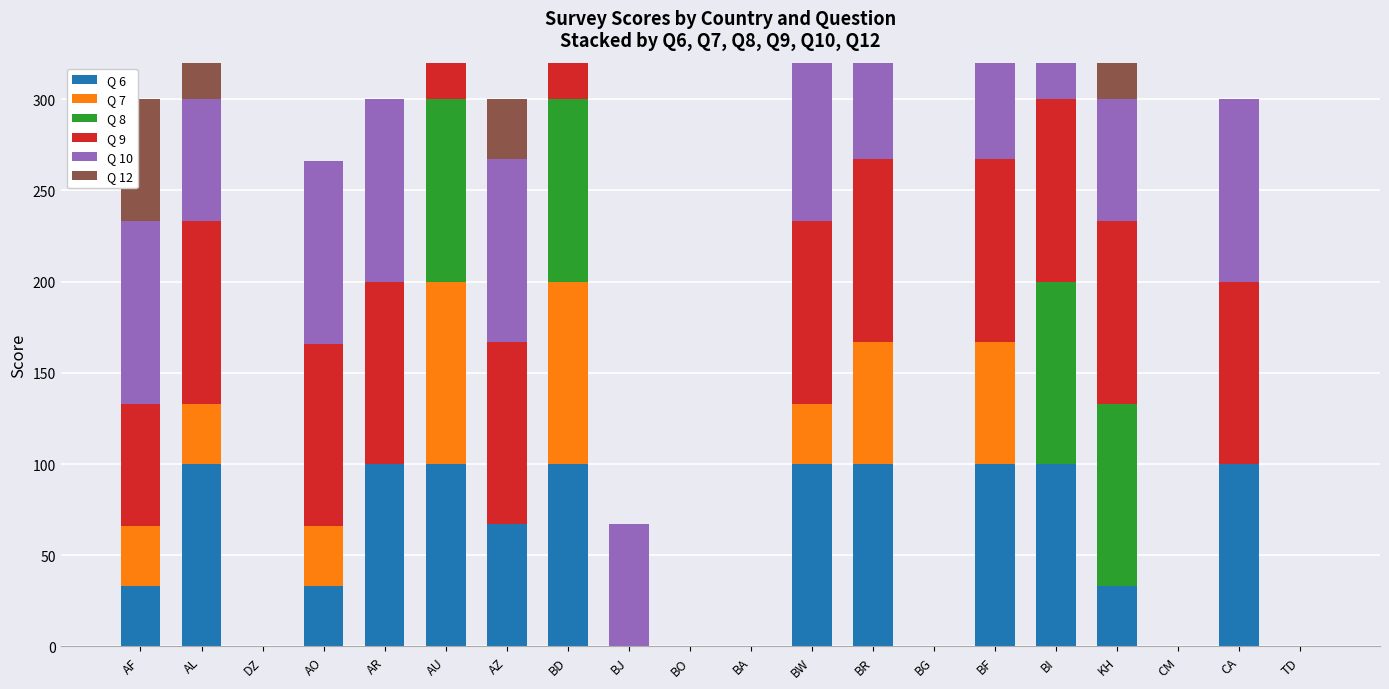

The Q 6 series shows 13 at AF. True or false?

False